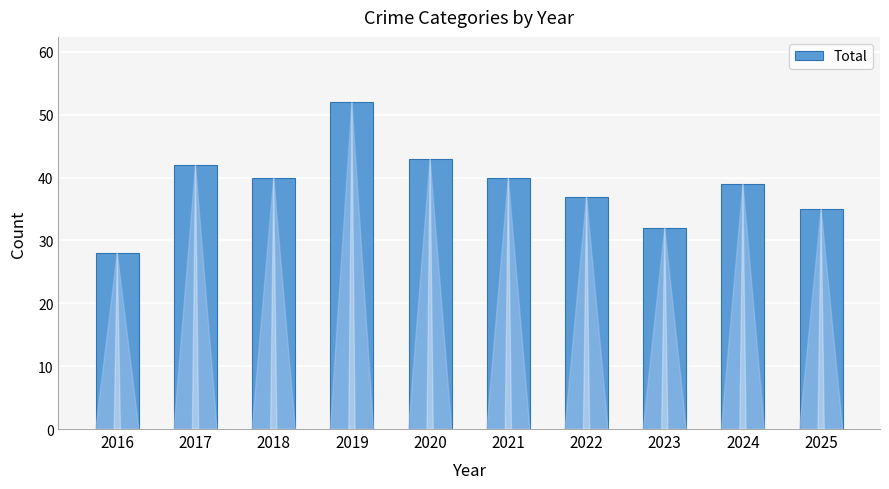

At which label does the data first exceed 40?

2017